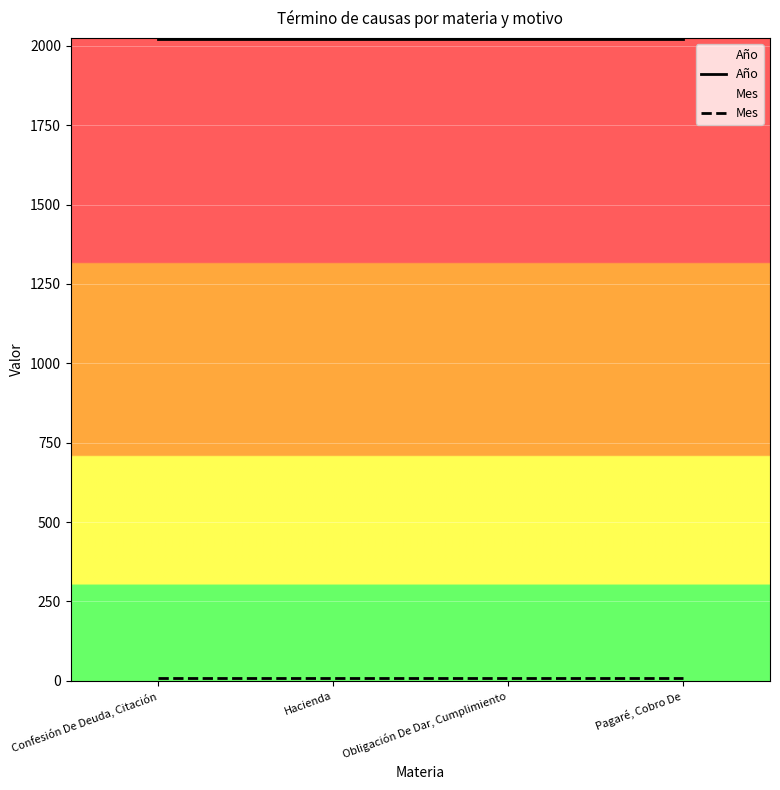

At Obligación De Dar, Cumplimiento, list the series in order from largest to smallest.

Año, Mes